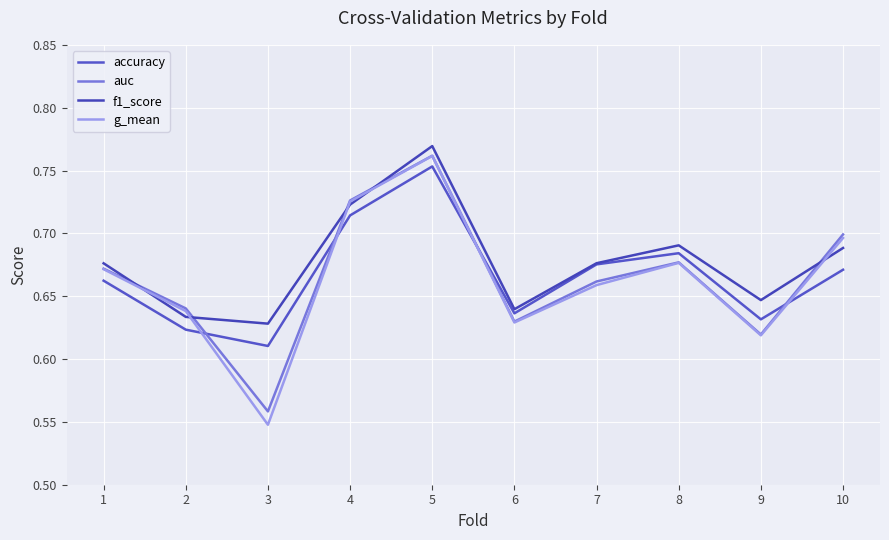

Where is the first local minimum for accuracy?

3